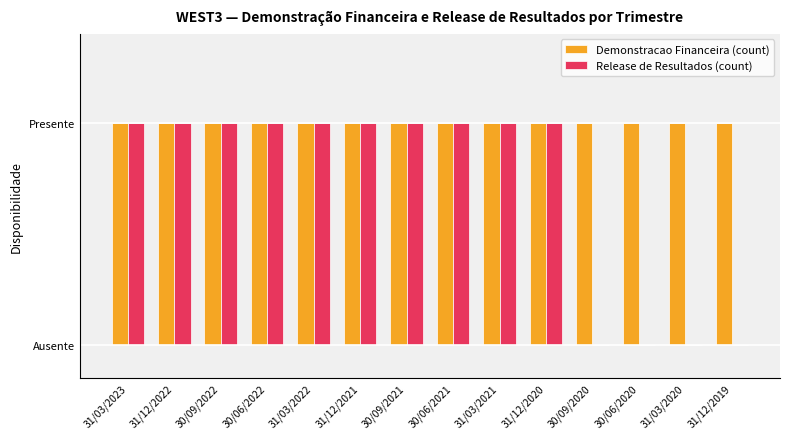

What are all the series names shown in the legend?

Demonstracao Financeira (count), Release de Resultados (count)